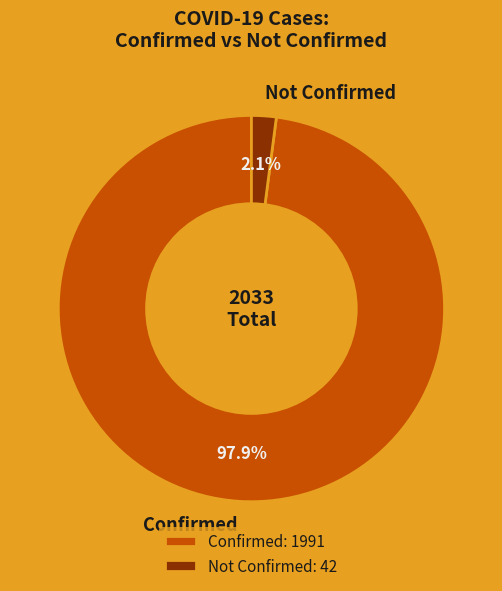

To the nearest percent, what is the difference between the largest and smallest slice percentages?

96%